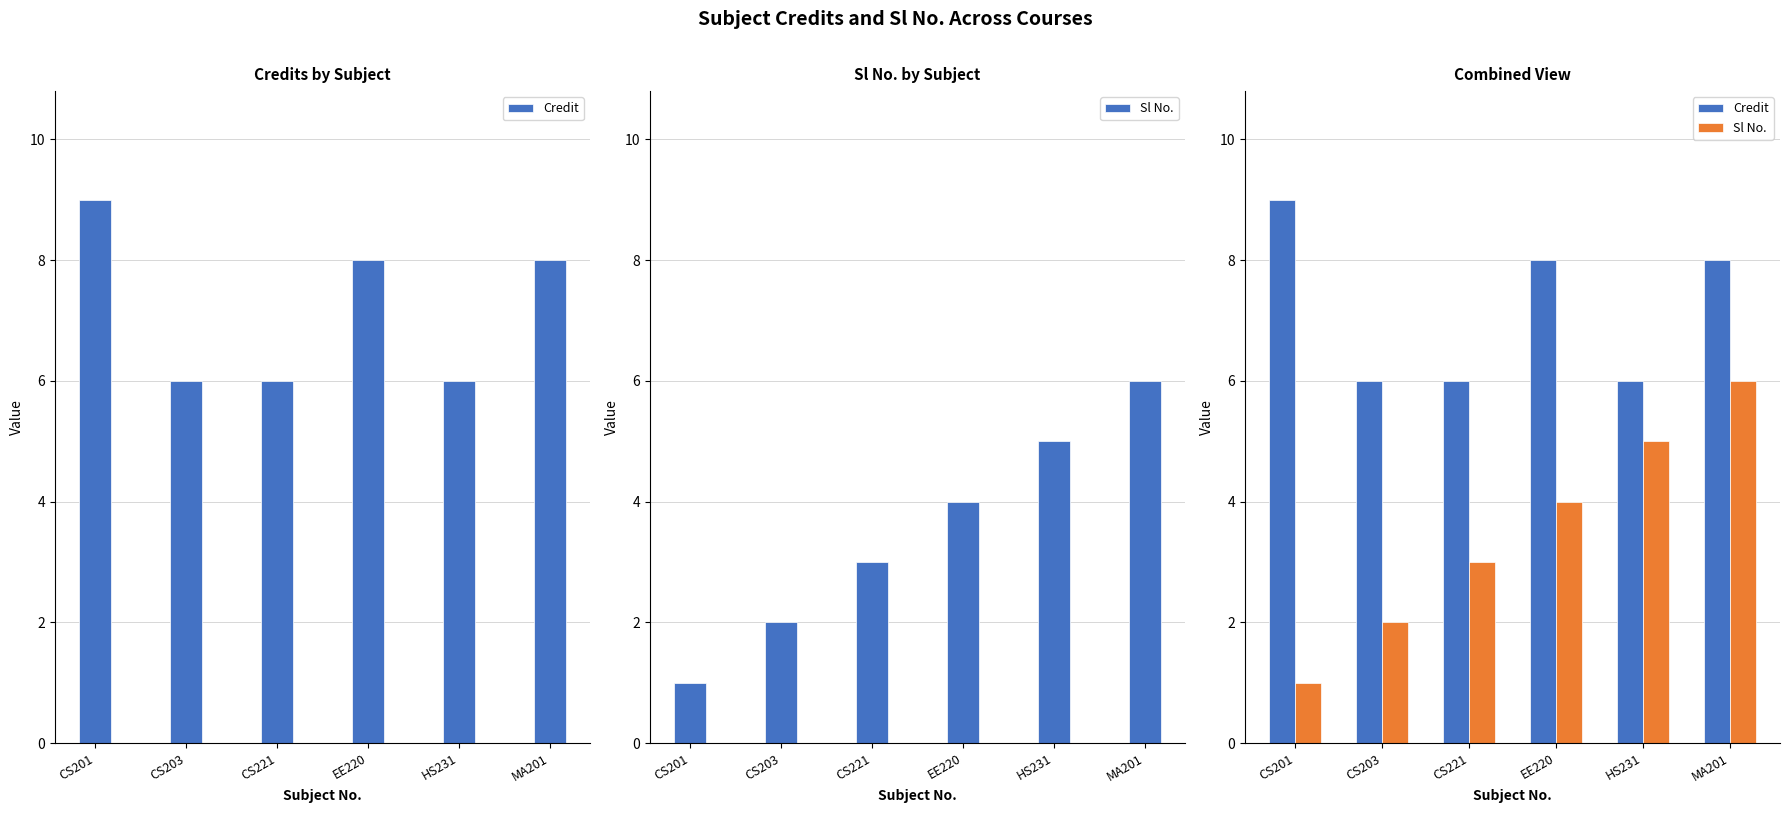

What position from the right is MA201?

1